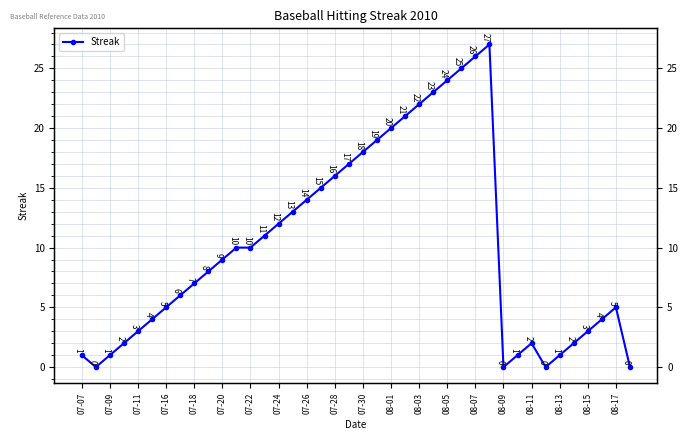

Count the number of values greater than 9.

19